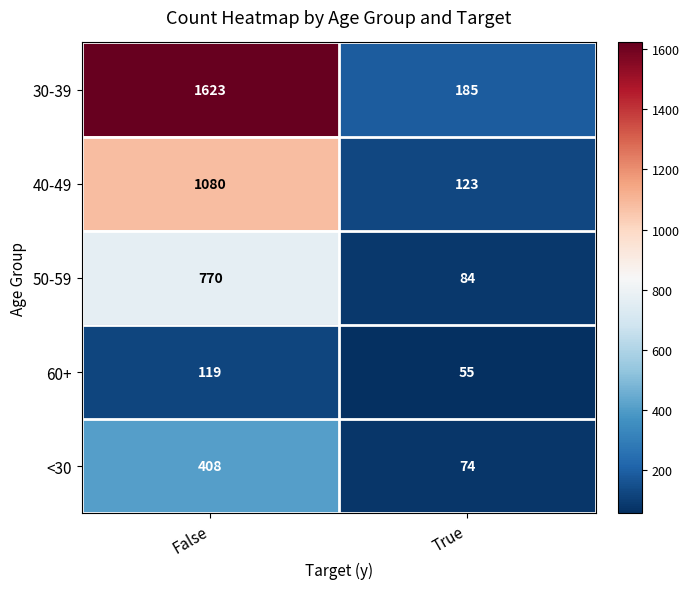

True or false: 40-49 has a value of 163 at True.

False